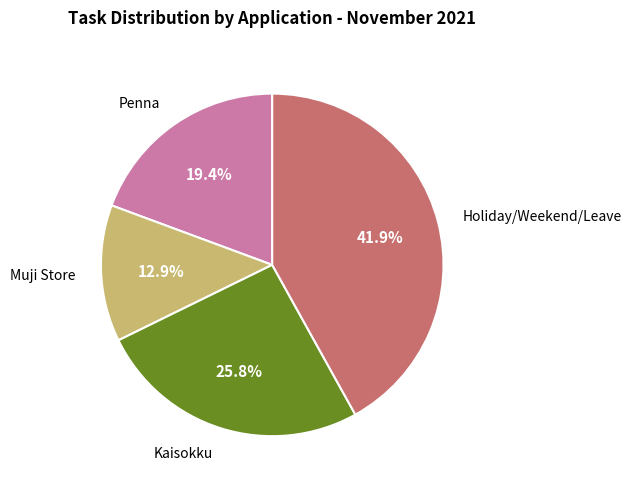

How many segments does this pie chart have?

4